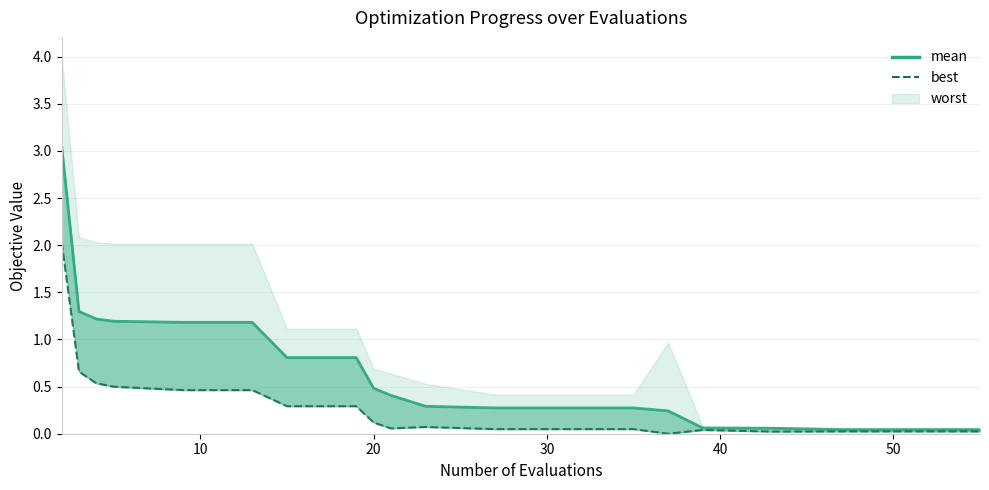

How many lines are shown in the chart?

2